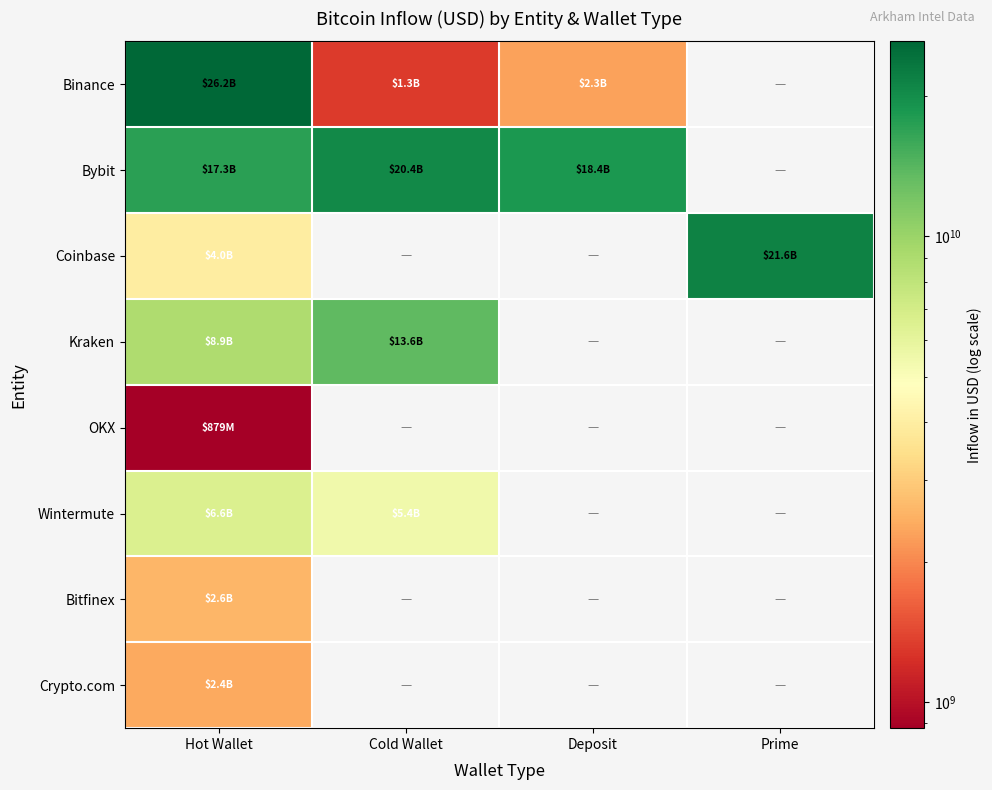

At which category is the sum across all series the highest?

Hot Wallet